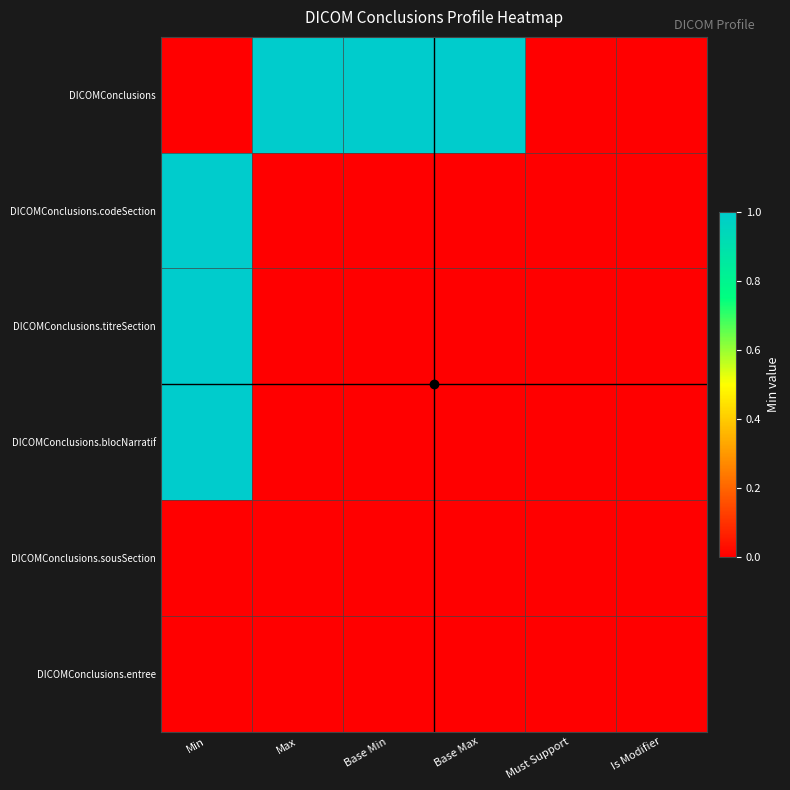

Which label corresponds to the largest value in the chart?

Max